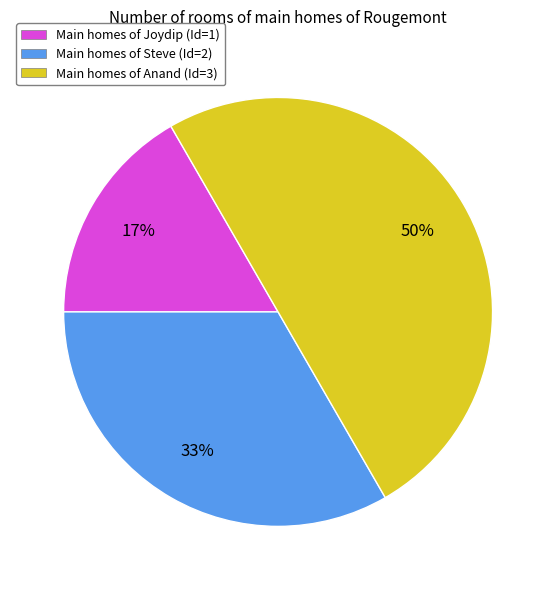

Which has a higher value, Main homes of Steve (Id=2) or Main homes of Joydip (Id=1)?

Main homes of Steve (Id=2)